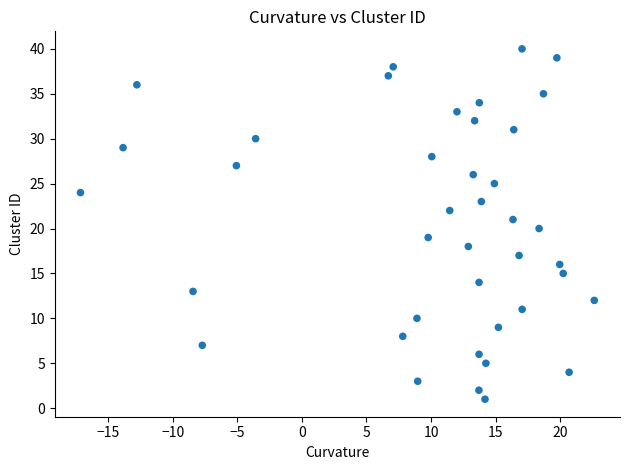

What is the range of Y values (max minus min)?

39